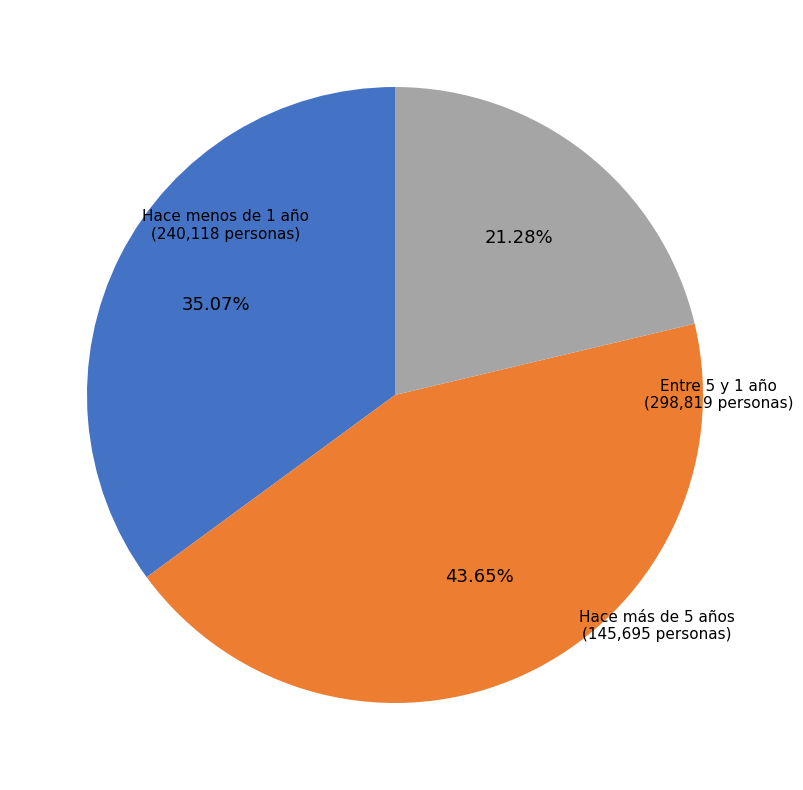

Which slice is the smallest?

Hace más de 5 años